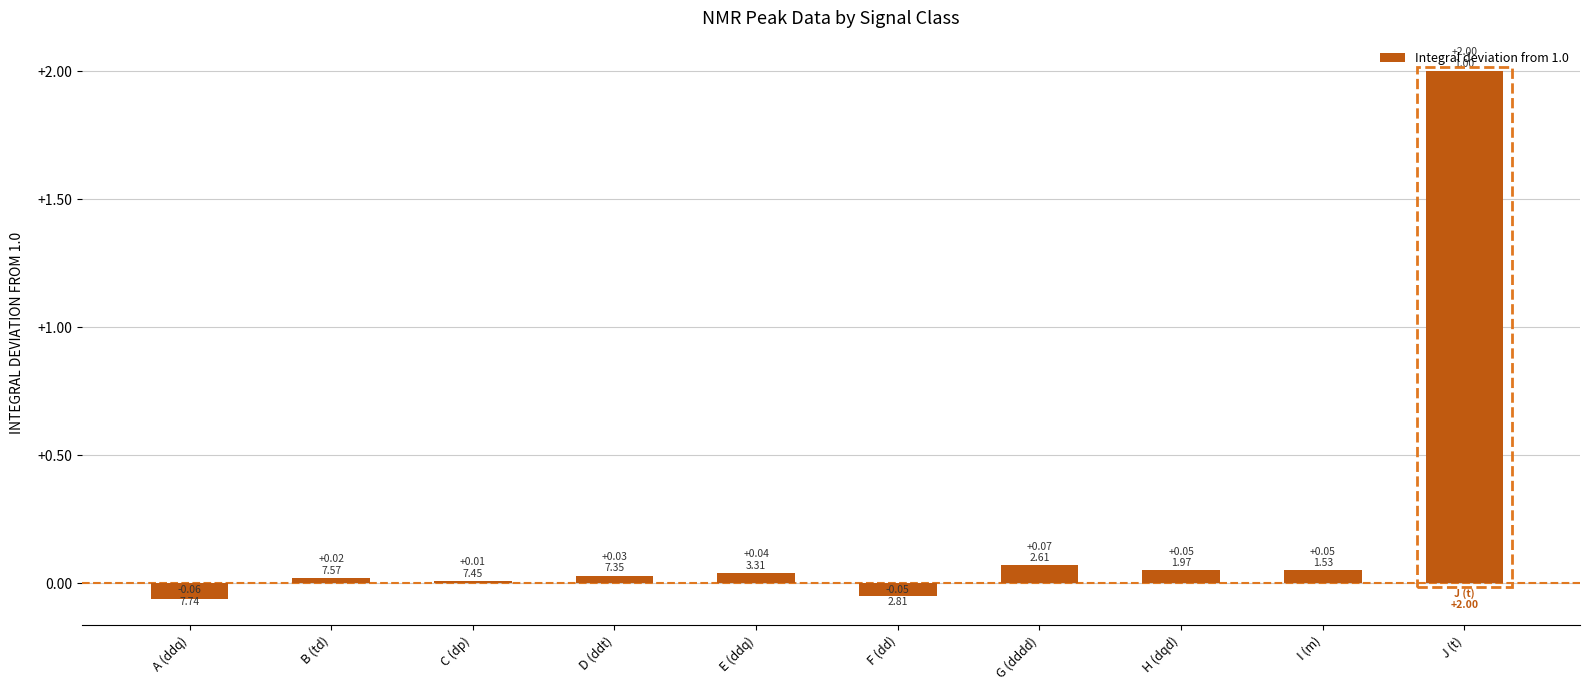

What position from the left is J (t)?

10